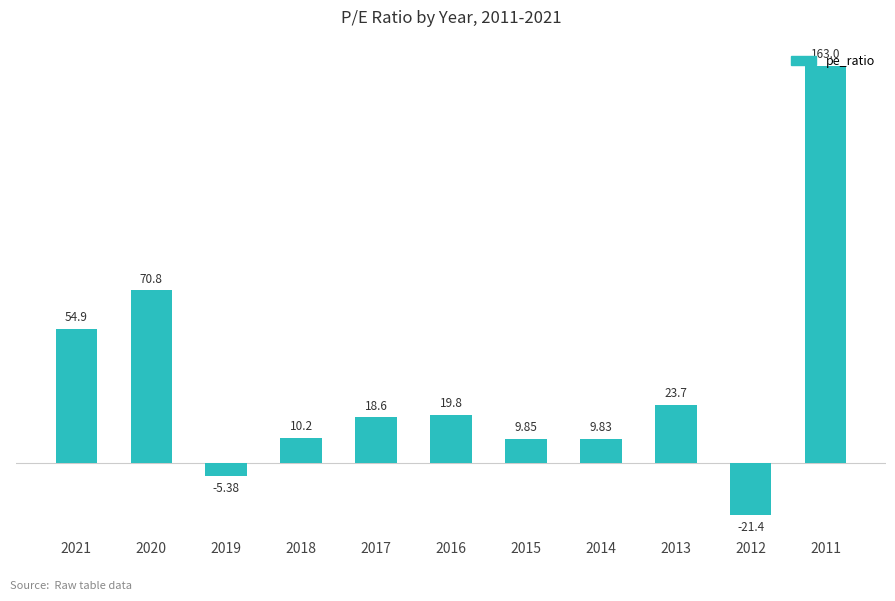

What is the difference between the second highest and second lowest values?

76.2